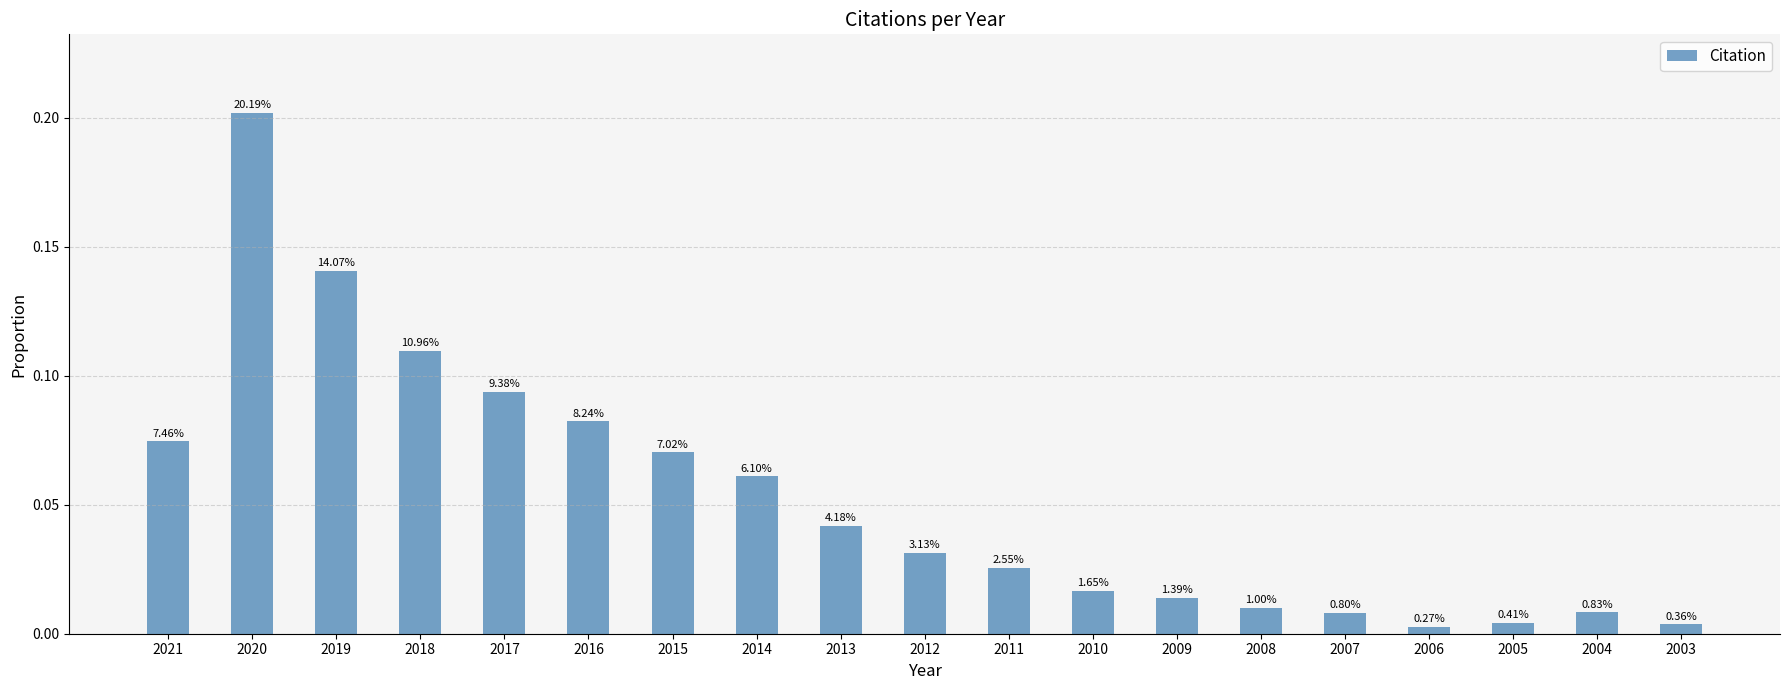

Reading right to left, list all the values displayed in this chart.

2003=0.0	2004=0.0	2005=0.0	2006=0.0	2007=0.0	2008=0.0	2009=0.0	2010=0.0	2011=0.0	2012=0.0	2013=0.0	2014=0.1	2015=0.1	2016=0.1	2017=0.1	2018=0.1	2019=0.1	2020=0.2	2021=0.1